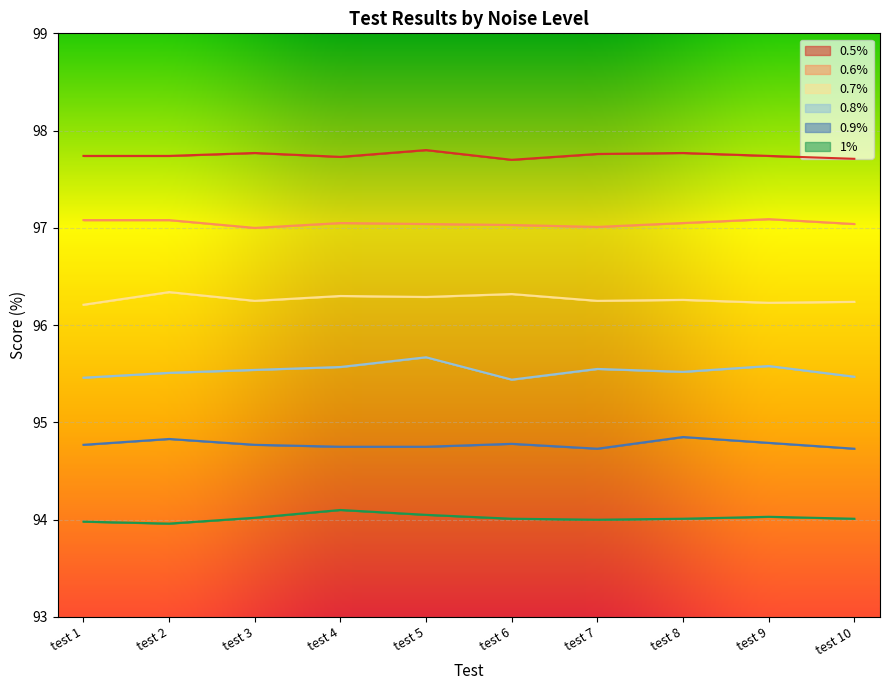

Where is the first local minimum for 0.9%?

test 7